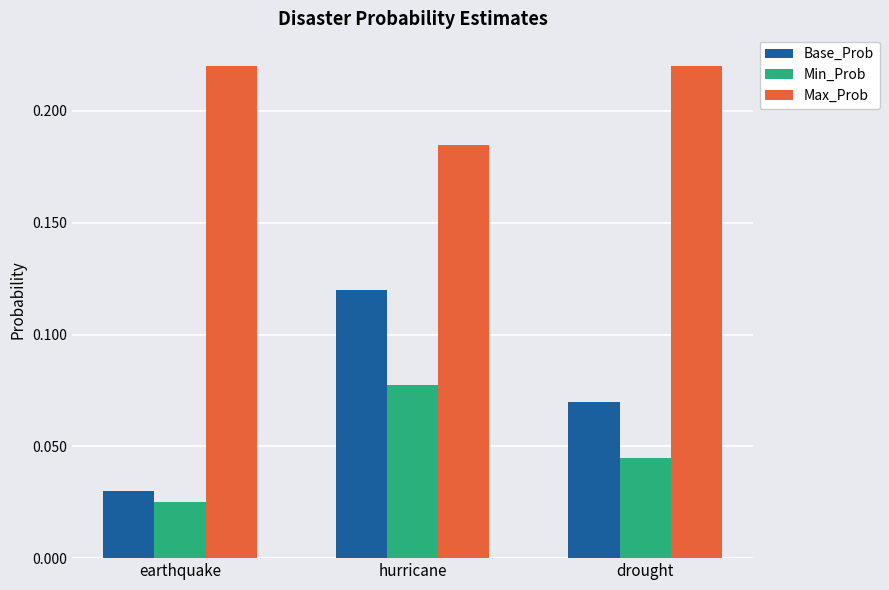

The value of Base_Prob at drought is 0.0. True or false?

False